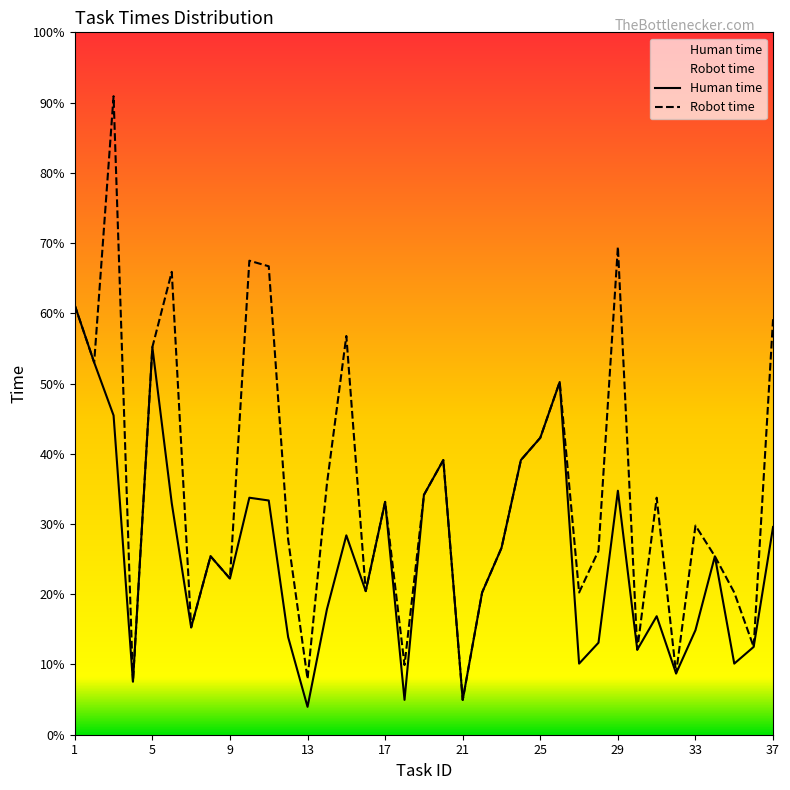

Rank the categories by Robot time value from lowest to highest.

21, 4, 13, 32, 18, 30, 36, 7, 22, 27, 35, 16, 9, 8, 34, 28, 23, 12, 33, 17, 31, 19, 14, 20, 24, 25, 26, 2, 5, 15, 37, 1, 6, 11, 10, 29, 3